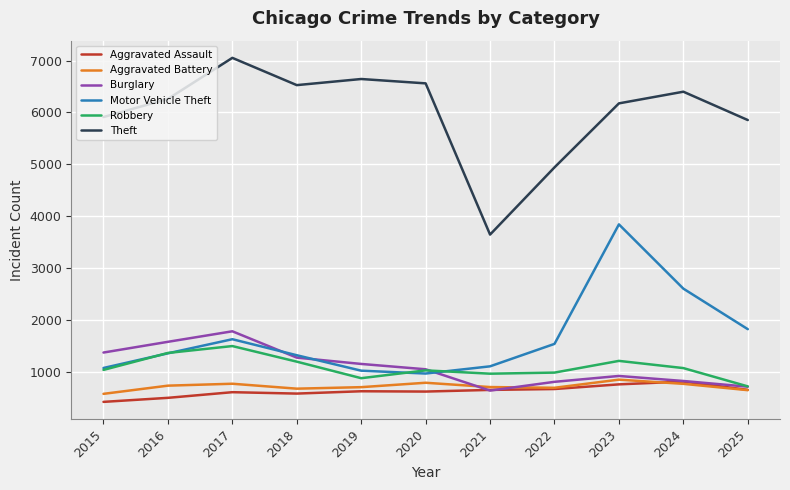

How many interior local peaks does the Motor Vehicle Theft series have?

2